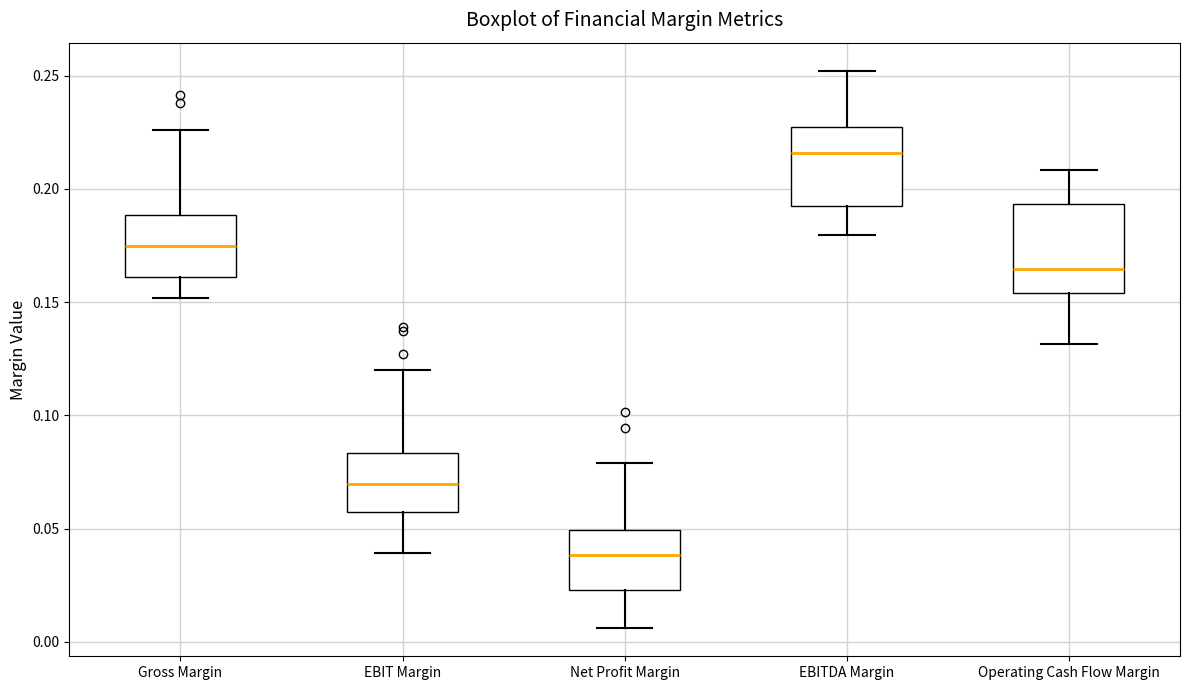

Reading left to right, transcribe this box plot: for each box, give where its median line is, the range the box spans, and where its two whiskers end, as read against the y-axis. The values are not printed on the chart, so give them approximately, as read against the axis.

Gross Margin: median 0.175, box 0.160 to 0.190, whiskers 0.150 to 0.225
EBIT Margin: median 0.070, box 0.055 to 0.085, whiskers 0.040 to 0.120
Net Profit Margin: median 0.040, box 0.025 to 0.050, whiskers 0.005 to 0.080
EBITDA Margin: median 0.215, box 0.190 to 0.225, whiskers 0.180 to 0.250
Operating Cash Flow Margin: median 0.165, box 0.155 to 0.195, whiskers 0.130 to 0.210